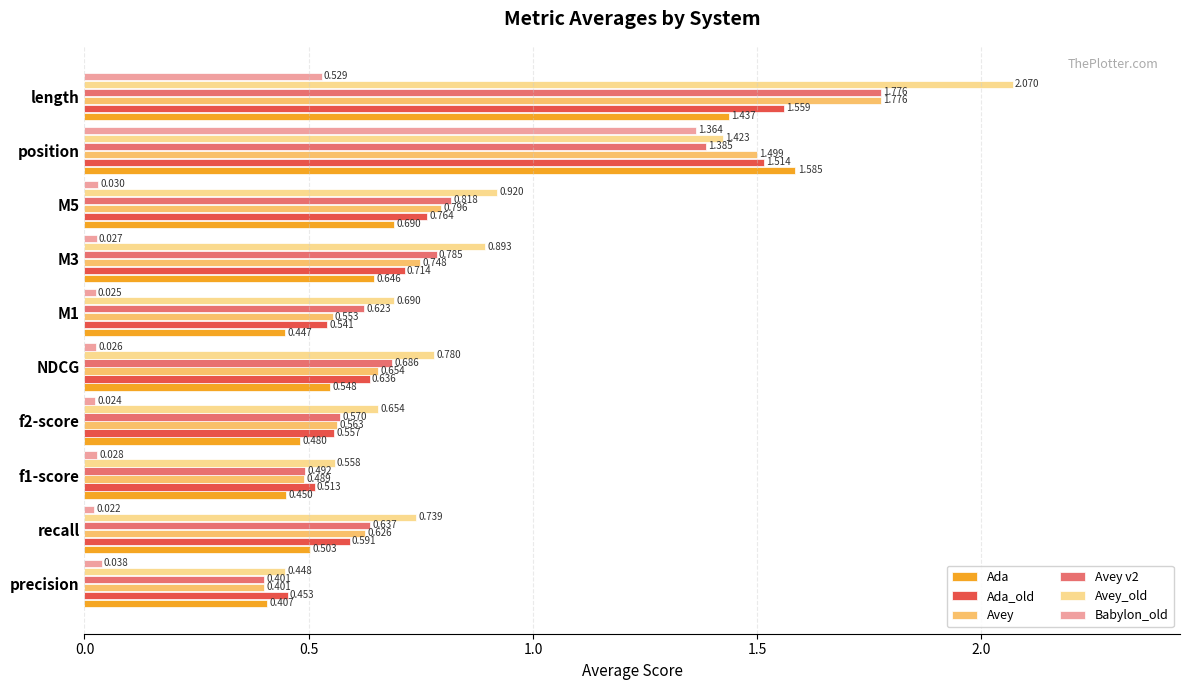

Between M3 and M5, which series saw the biggest shift?

Ada_old